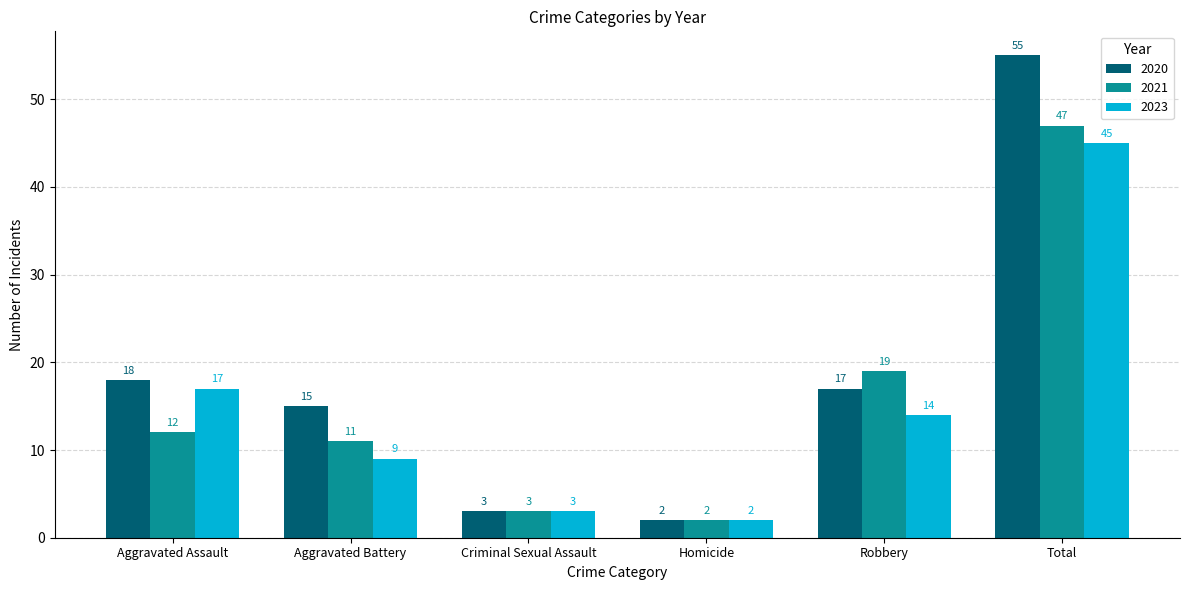

Which series changed the most between Homicide and Total?

2020